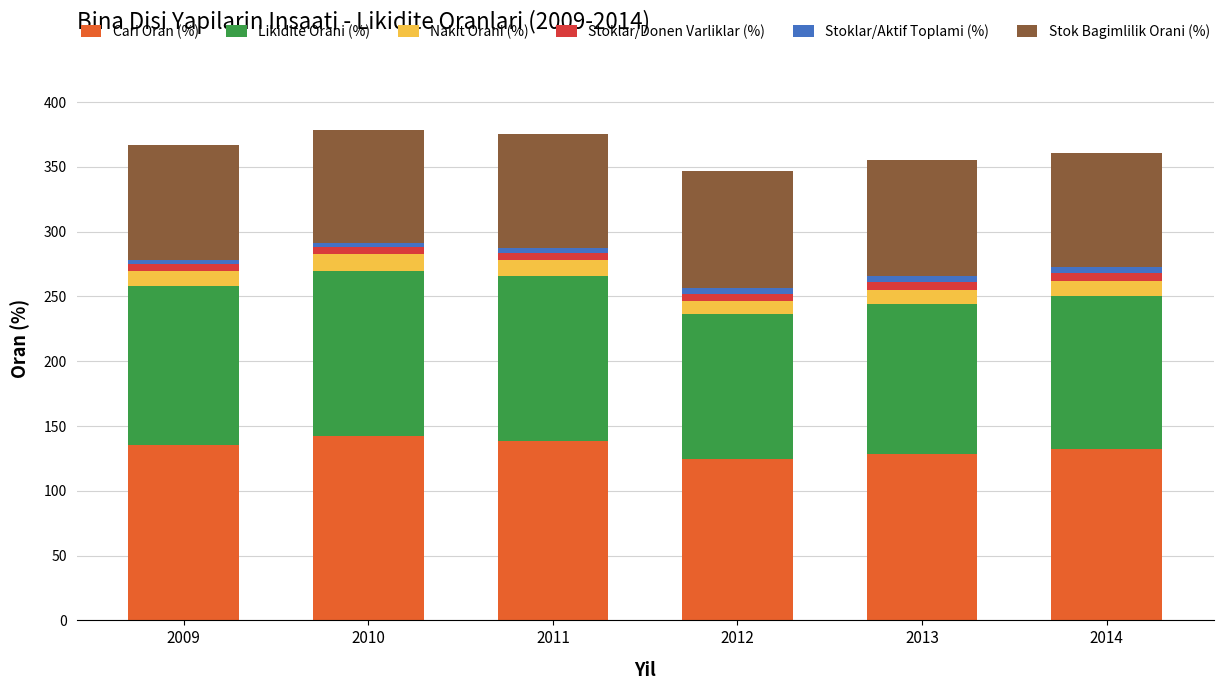

What is the sum of all Cari Oran (%) values?

801.9